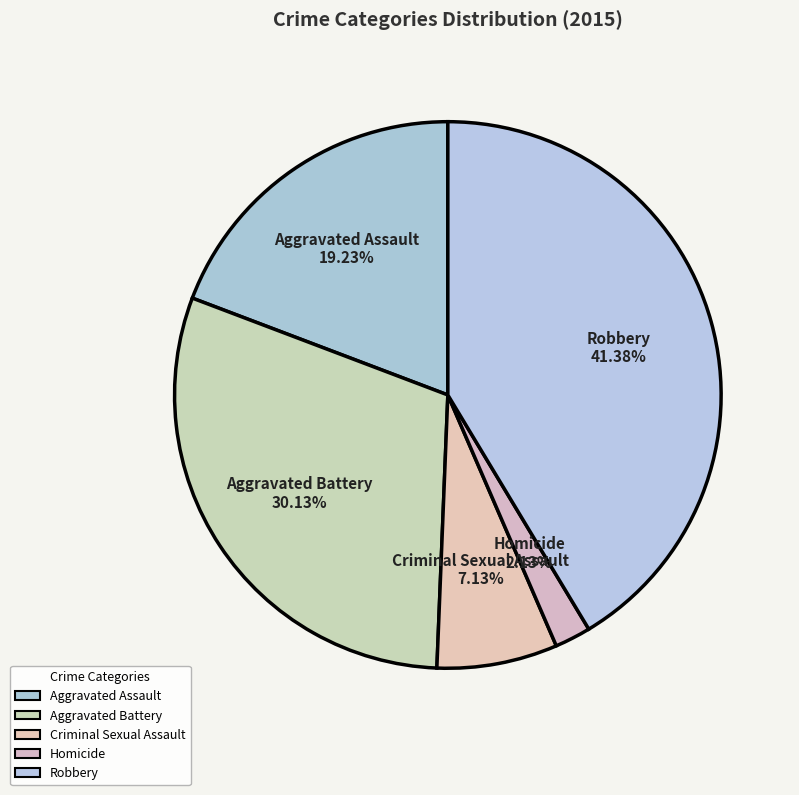

The Aggravated Assault slice represents 19% of the pie. True or false?

True